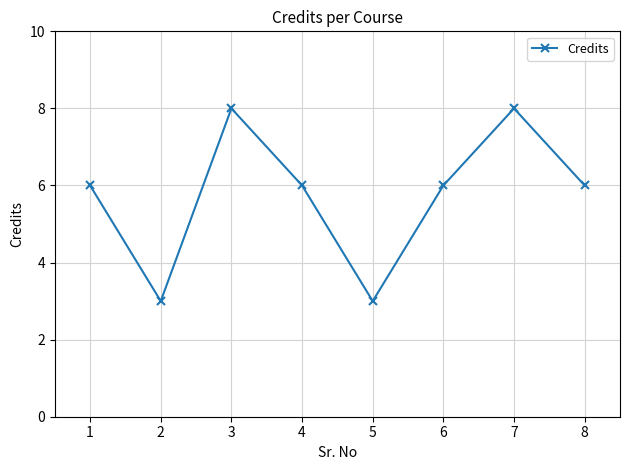

How many values are between 6 and 8?

6